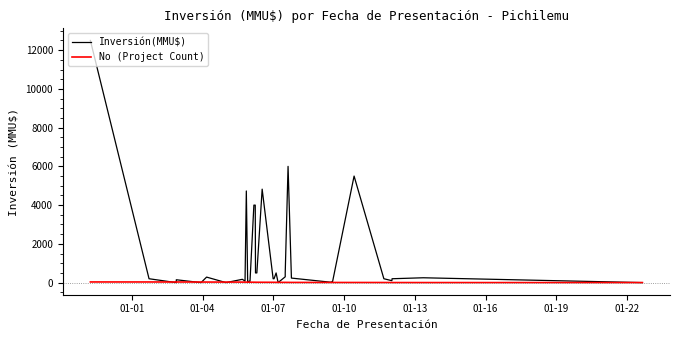

How many times do No (Project Count) and Inversión(MMU$) cross each other?

10